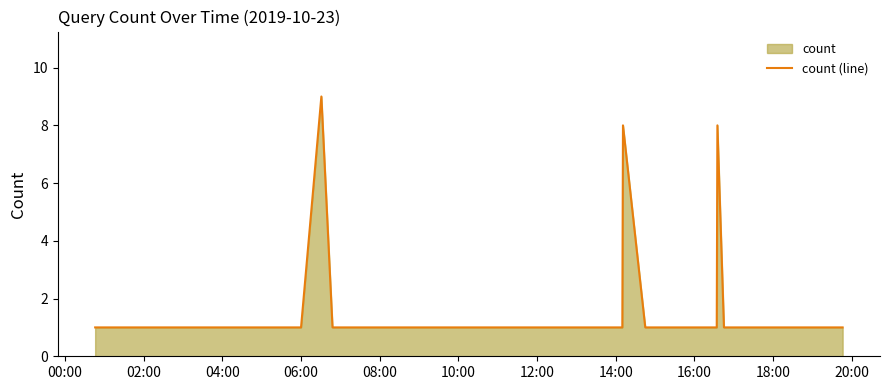

Reading right to left, transcribe all the data shown in this chart.

1	1	1	1	8	1	1	1	8	1	1	1	1	1	1	1	1	1	1	9	1	1	1	1	1	1	1	1